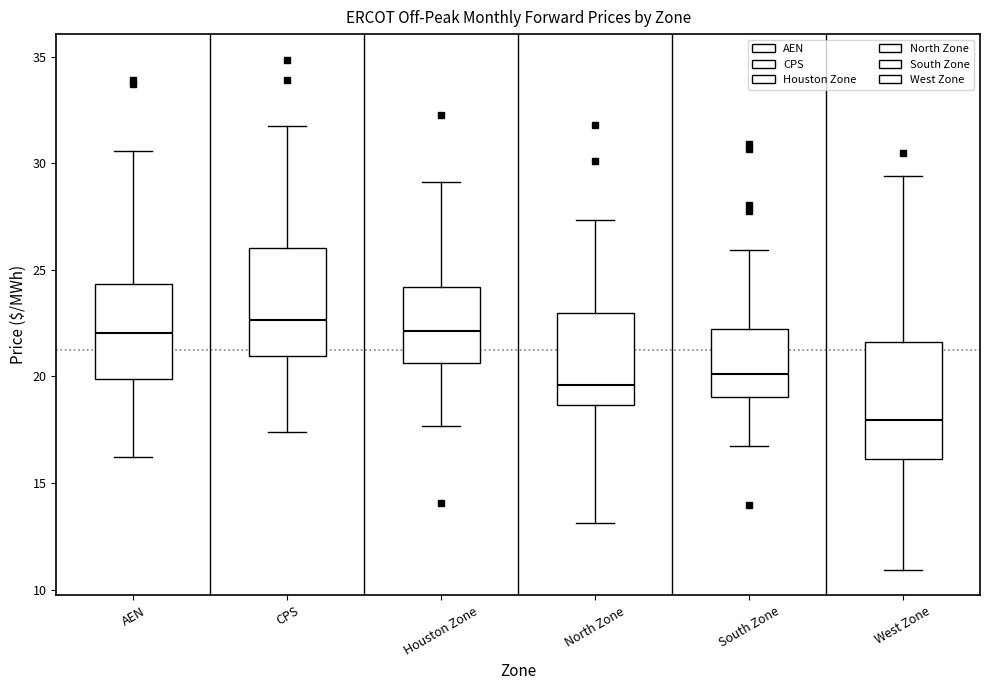

Which box's median line is the highest?

CPS